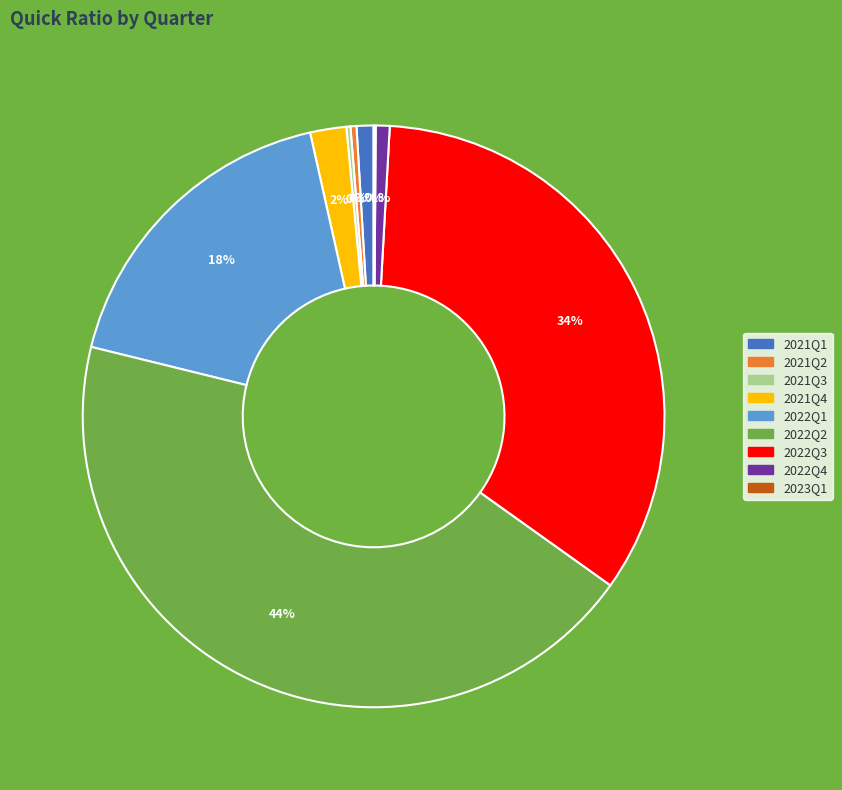

Which has a higher value, 2021Q4 or 2021Q1?

2021Q4